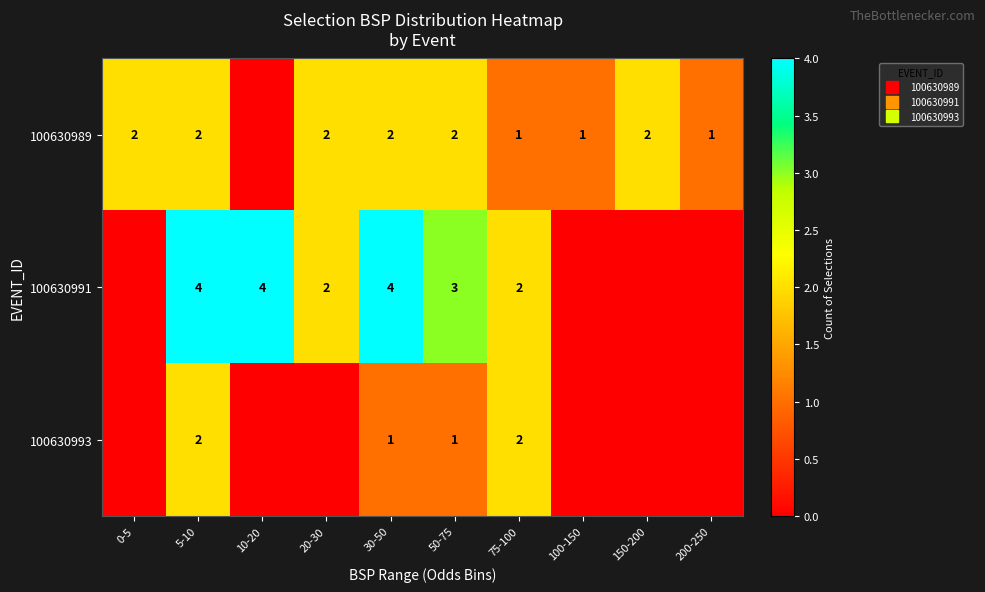

At which category is the sum across all series the highest?

5-10